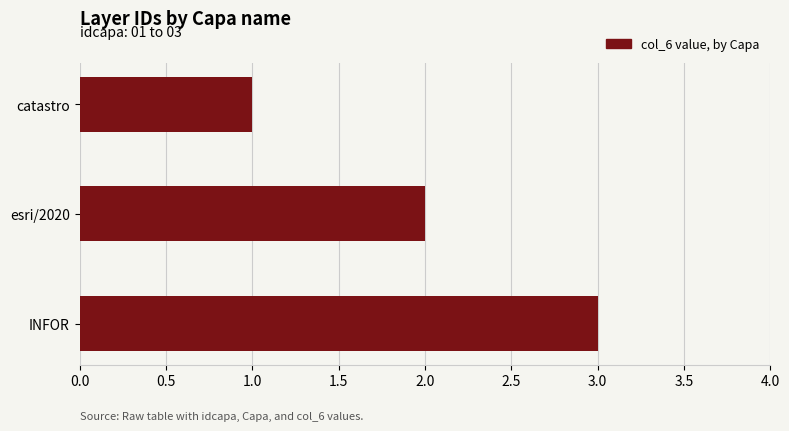

The value at esri/2020 is 2. True or false?

True